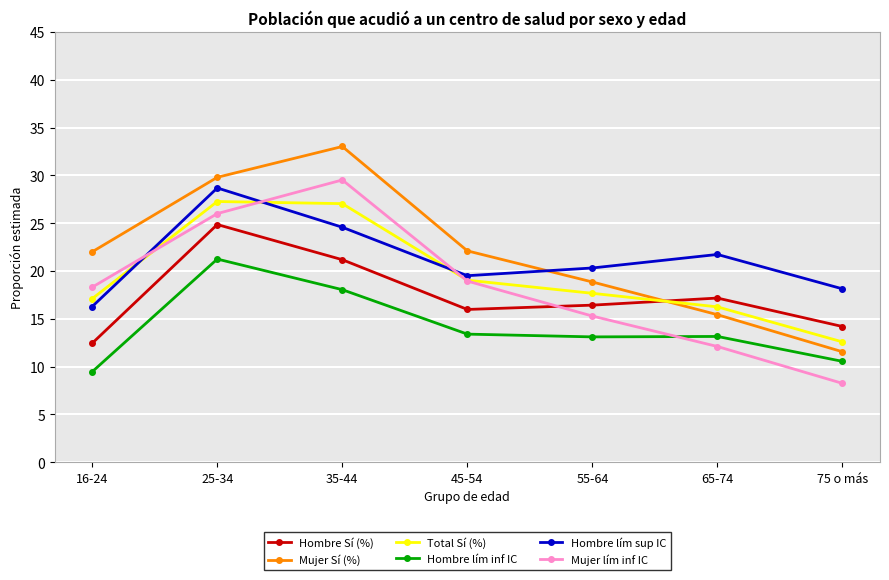

Which series has the largest range (max minus min)?

Mujer Sí (%)